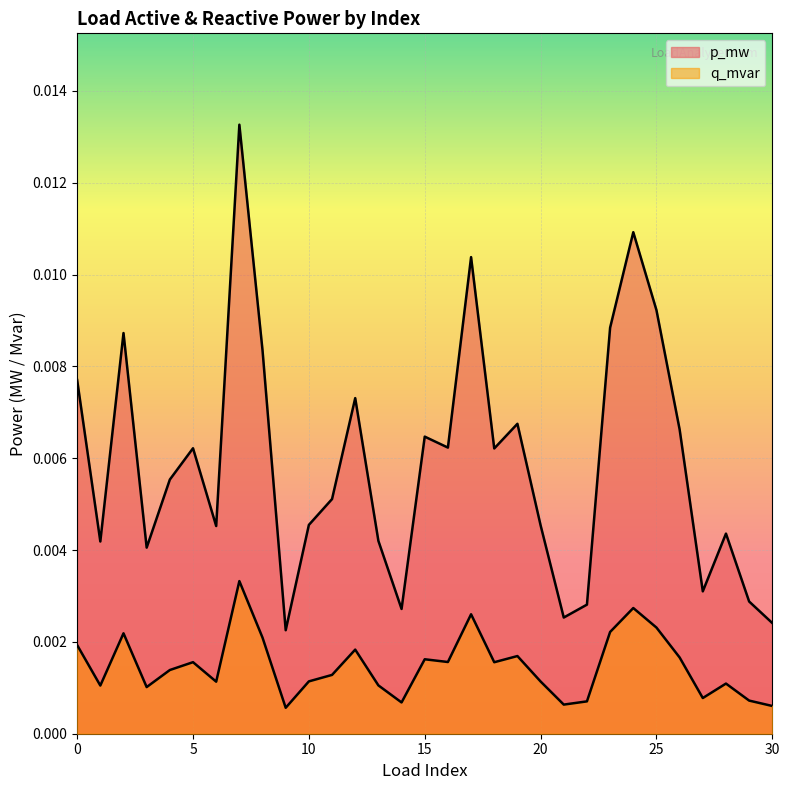

How many q_mvar values are between 0 and 1?

31